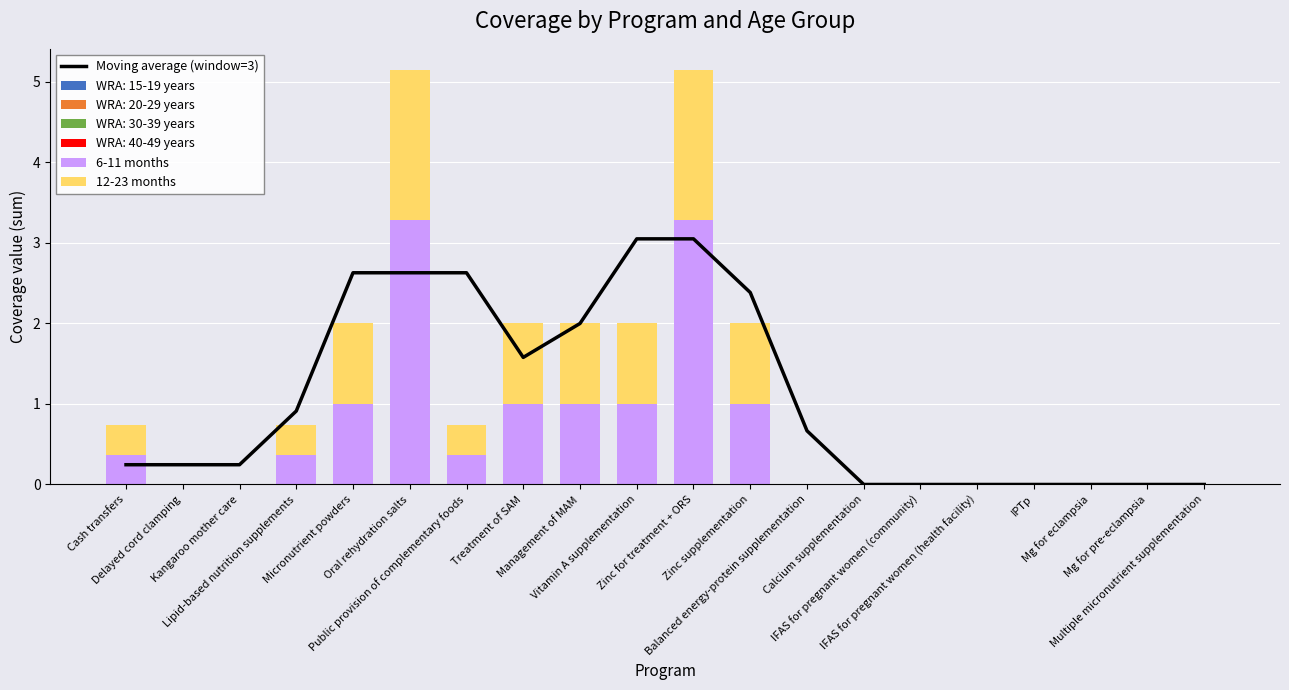

What is the difference between the highest and lowest values at Zinc for treatment + ORS?

1.4